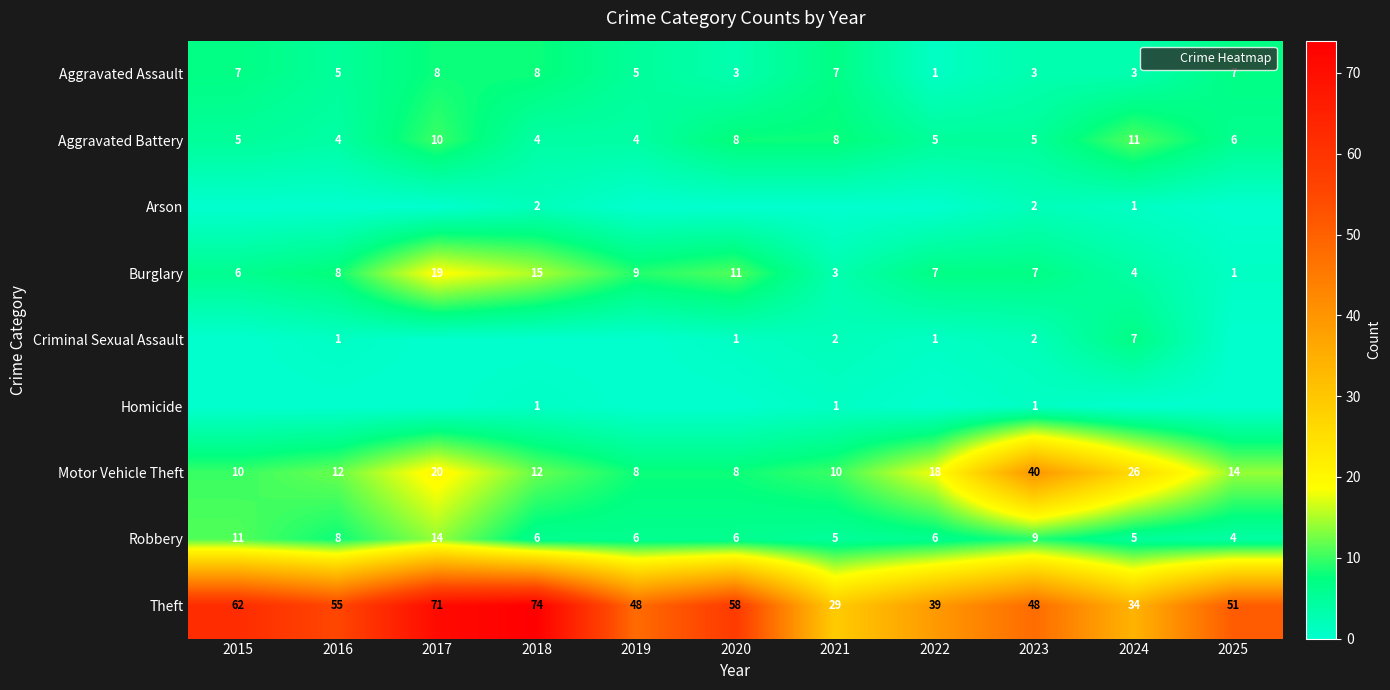

At how many categories does at least one series exceed 53?

5